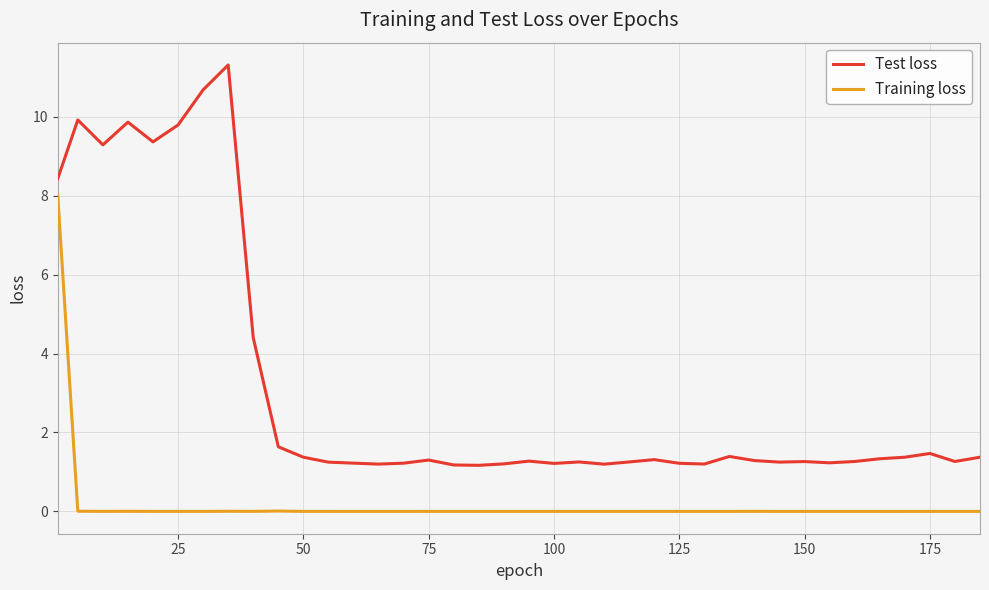

True or false: Training loss and Test loss cross at least once.

False